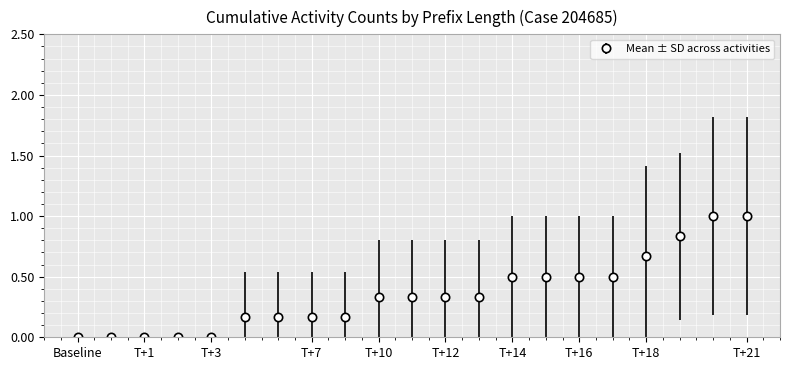

What is the difference between the maximum and minimum values?

1.0